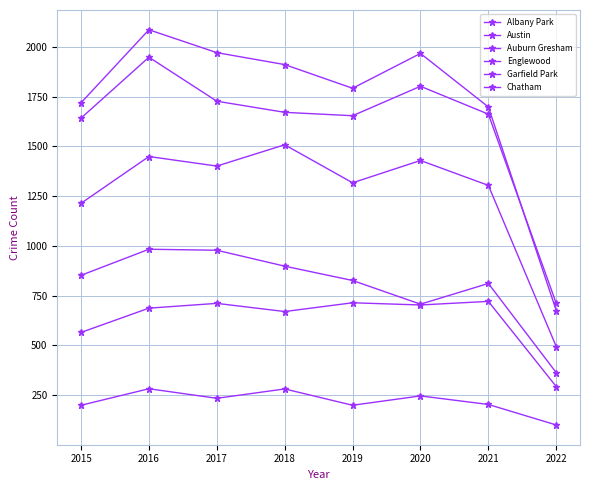

Reading left to right, what are all the values shown in this chart?

Albany Park: 2015=199	2016=282	2017=234	2018=281	2019=199	2020=246	2021=203	2022=100
Austin: 2015=1719	2016=2086	2017=1971	2018=1911	2019=1792	2020=1967	2021=1698	2022=675
Auburn Gresham: 2015=852	2016=983	2017=978	2018=898	2019=826	2020=707	2021=811	2022=363
Englewood: 2015=1642	2016=1948	2017=1727	2018=1671	2019=1654	2020=1802	2021=1662	2022=711
Garfield Park: 2015=1214	2016=1449	2017=1401	2018=1508	2019=1317	2020=1429	2021=1304	2022=494
Chatham: 2015=565	2016=687	2017=711	2018=670	2019=714	2020=703	2021=721	2022=293